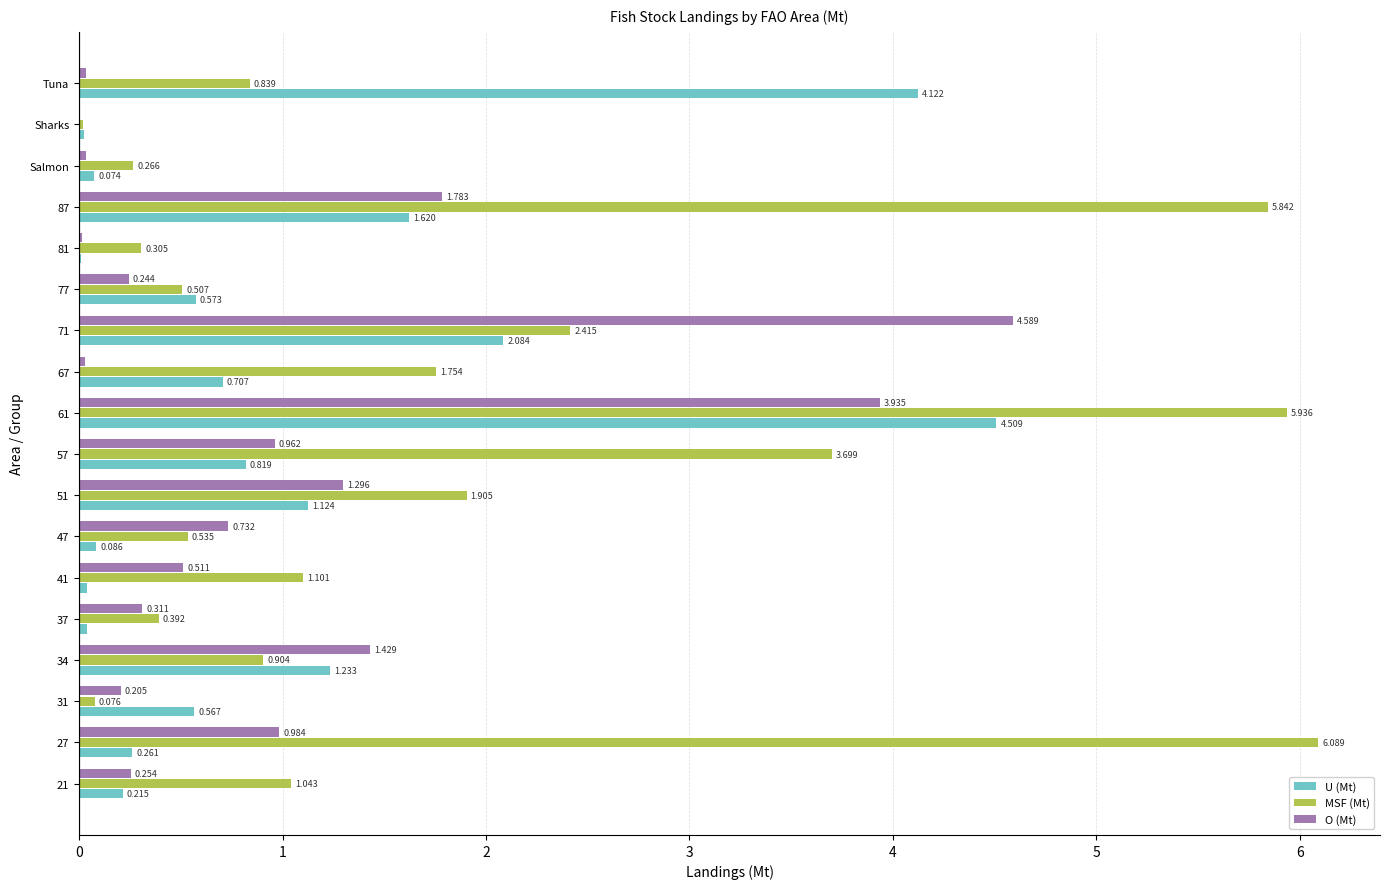

What is the maximum value shown in the chart?

6.1